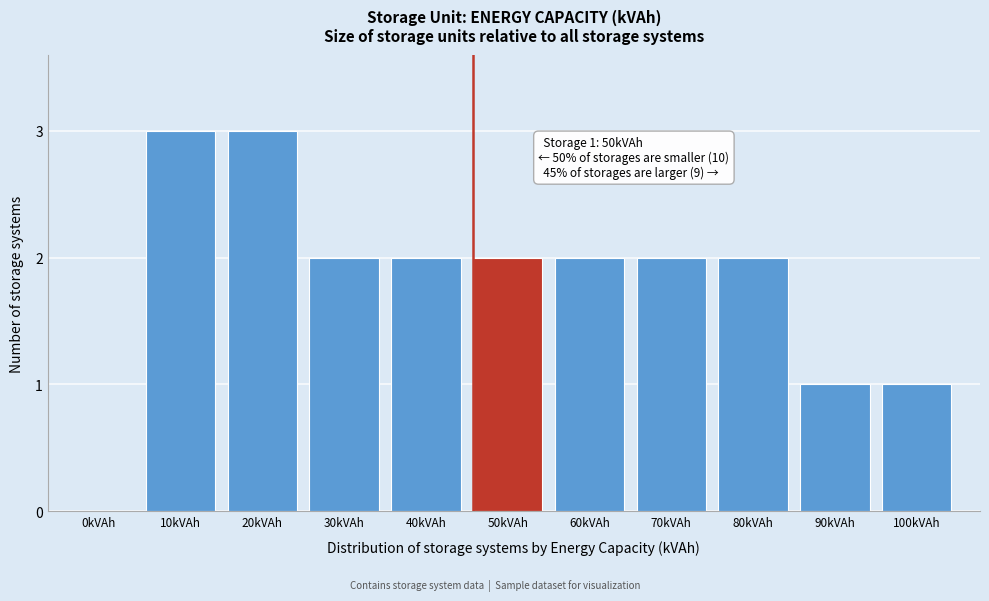

Reading left to right, extract all data points from this chart.

0kVAh=0	10kVAh=3	20kVAh=3	30kVAh=2	40kVAh=2	50kVAh=2	60kVAh=2	70kVAh=2	80kVAh=2	90kVAh=1	100kVAh=1